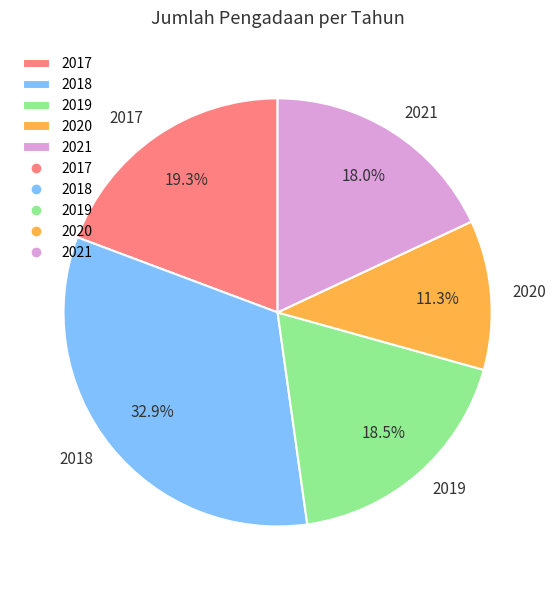

Is there any slice that represents more than half of the pie?

No